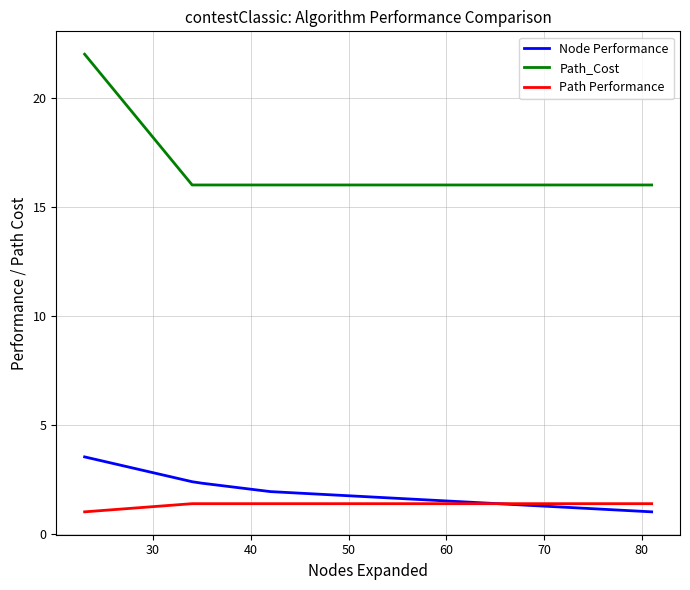

What is the value of the Node Performance point at the 6th from the left?

1.0